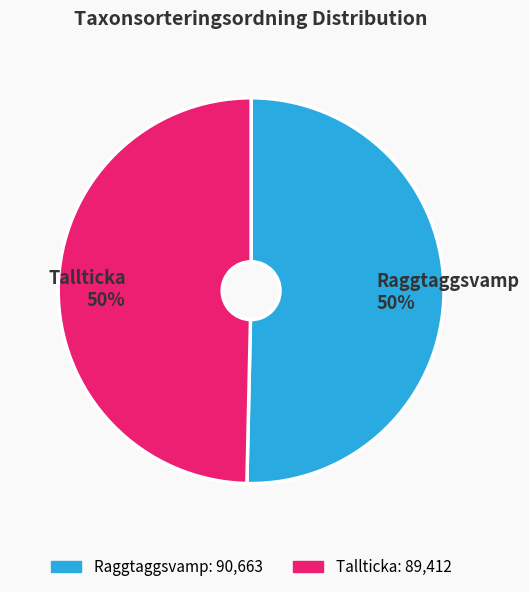

Approximately how many times larger is the value at Tallticka compared to Raggtaggsvamp?

1.0